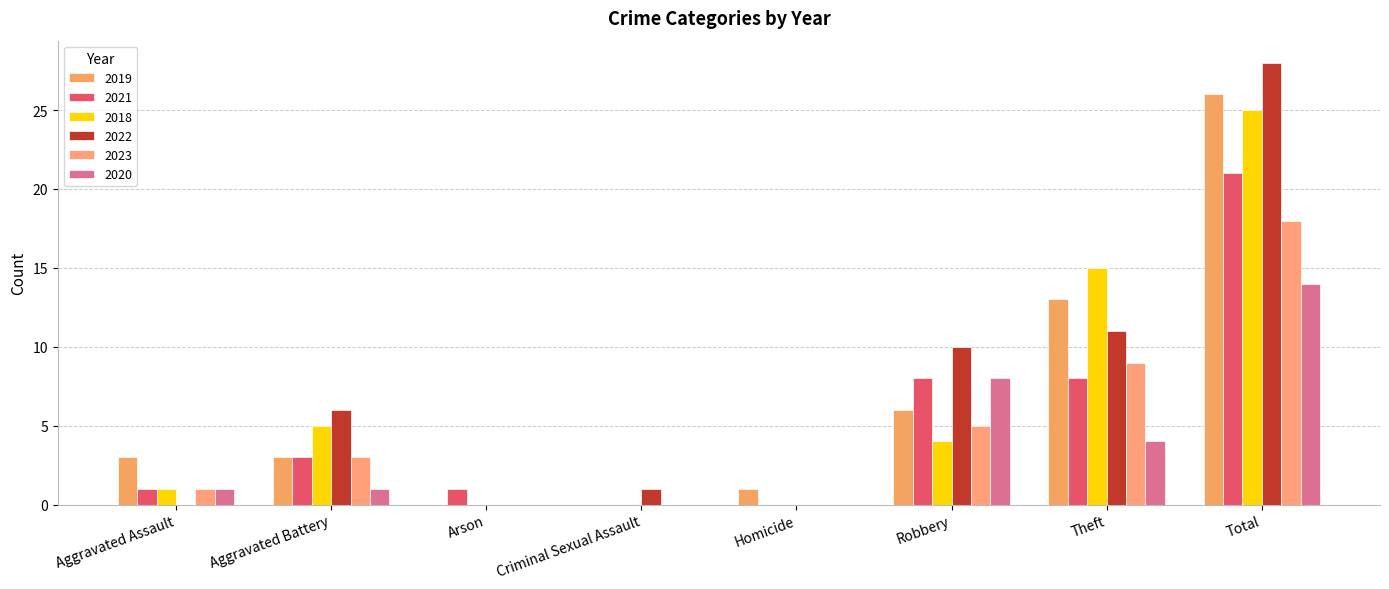

How many groups of bars are there?

8